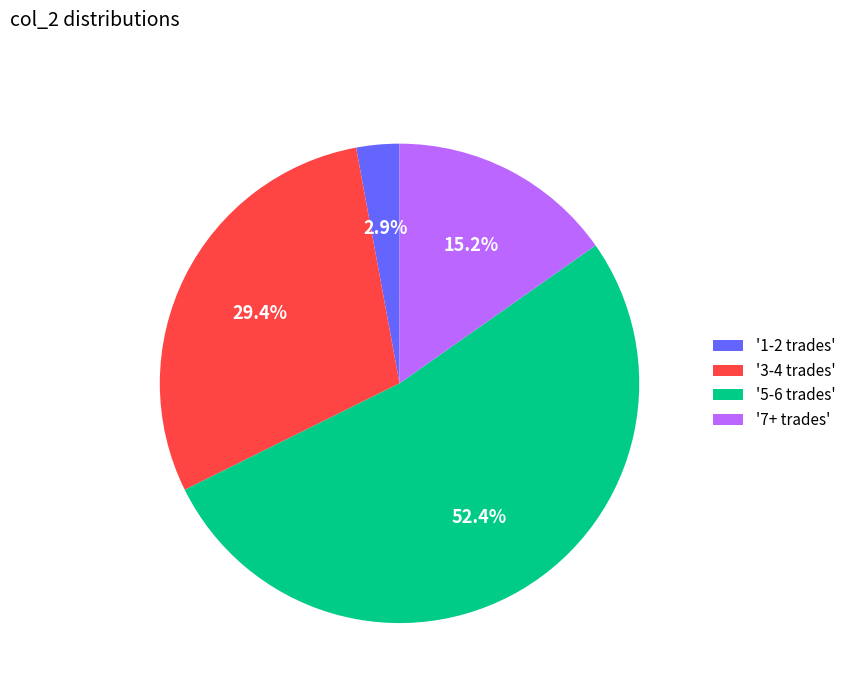

How many slices are in this pie chart?

4